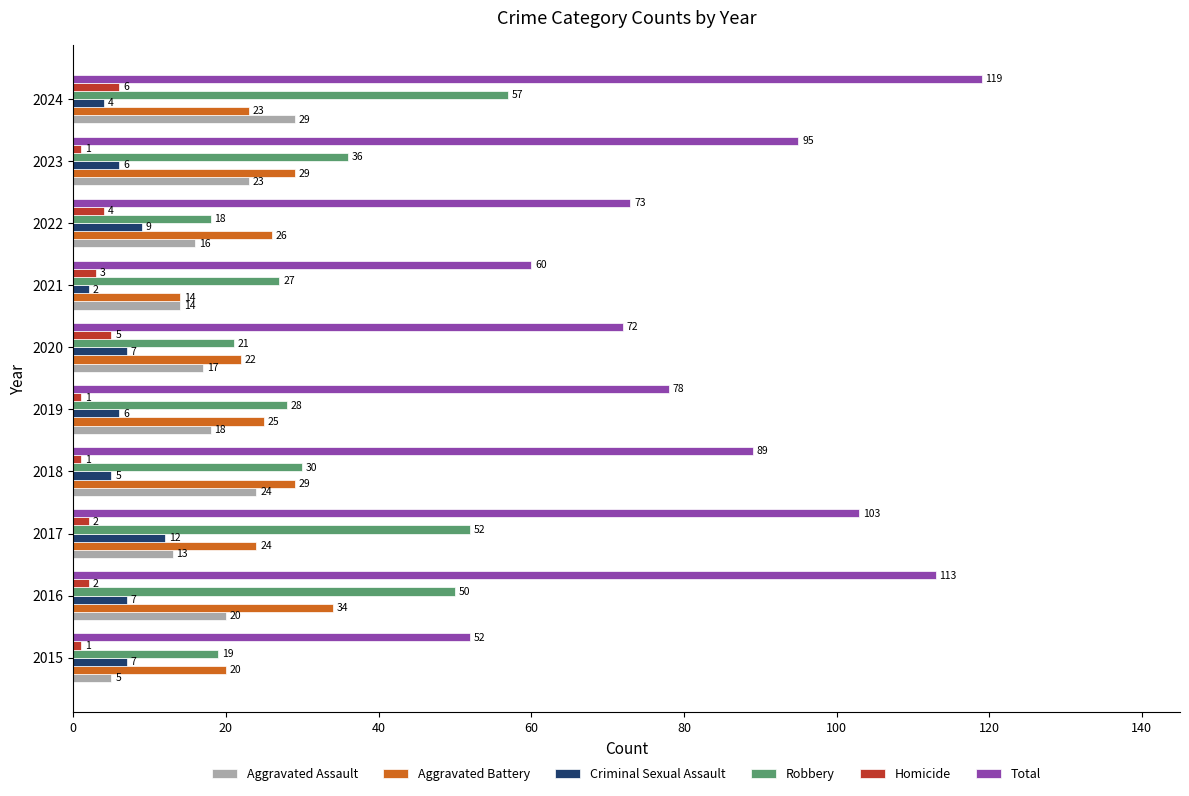

At which category does the chart reach its peak across all series?

2024